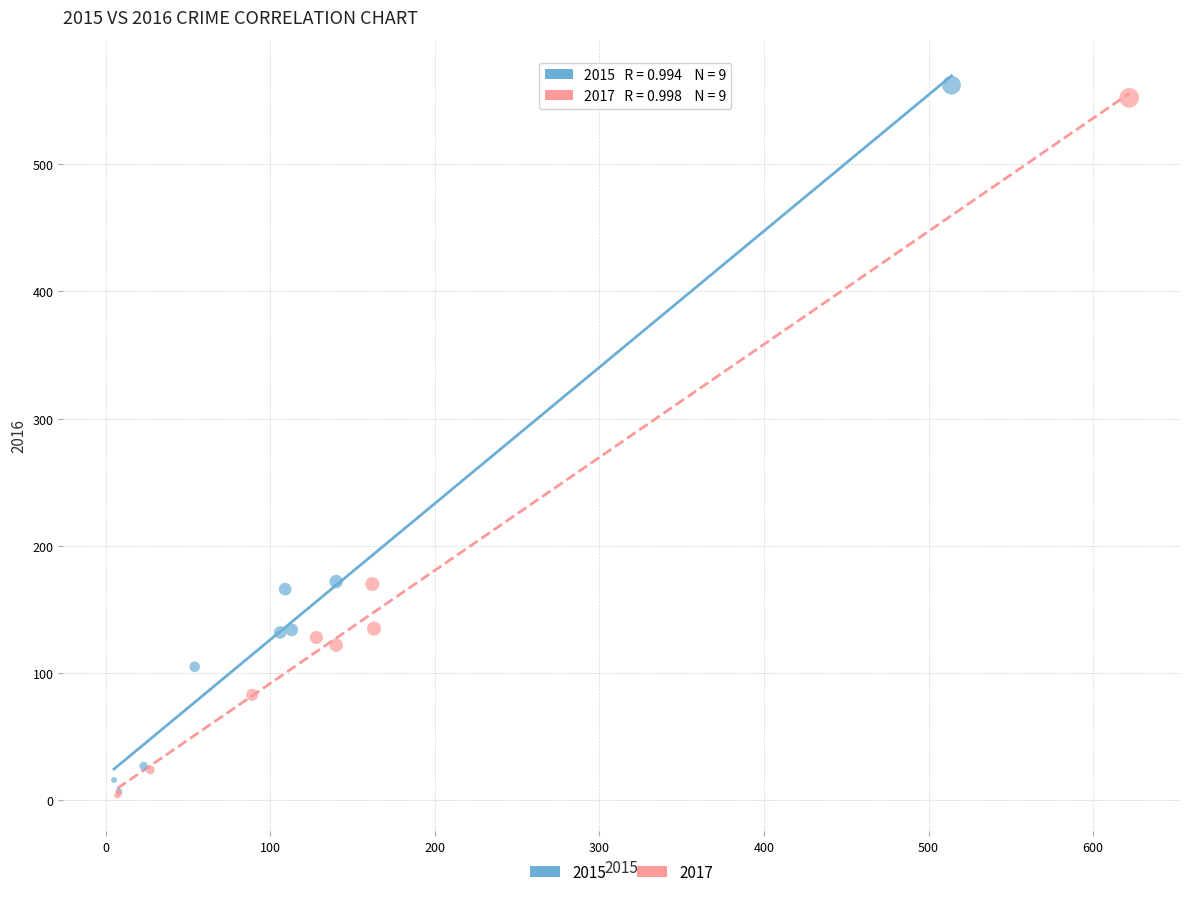

Which series has the widest spread of Y values?

2015